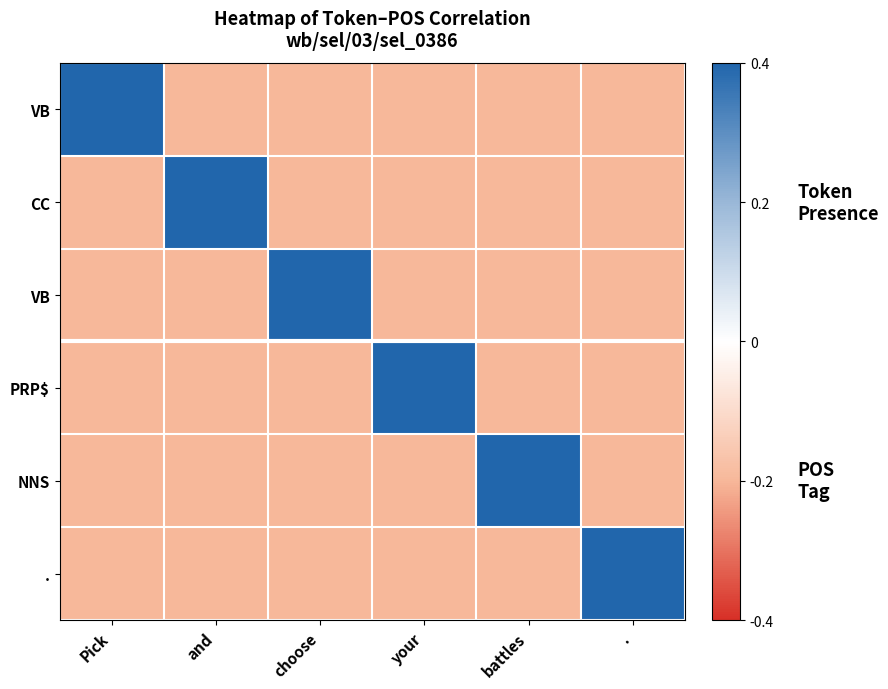

What is the spread (max minus min) of values at battles?

0.6